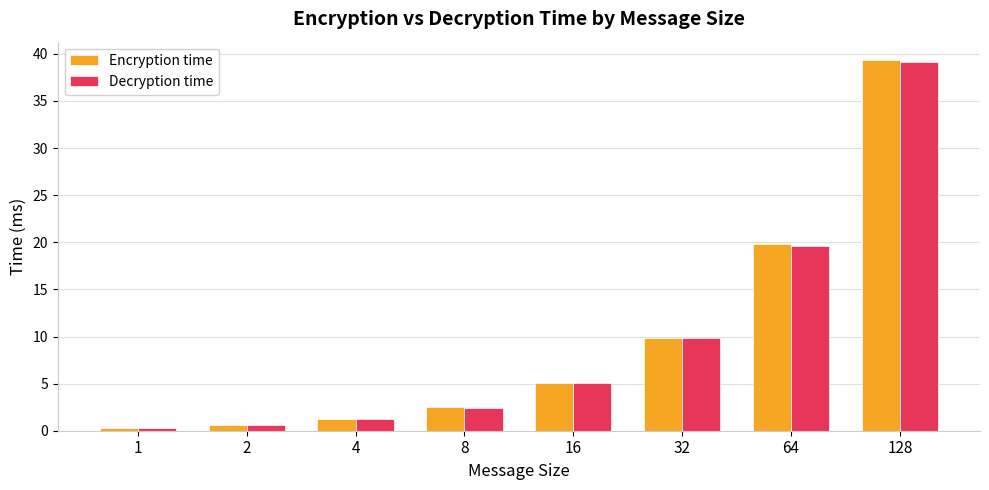

What is the maximum value shown in the chart?

39.3